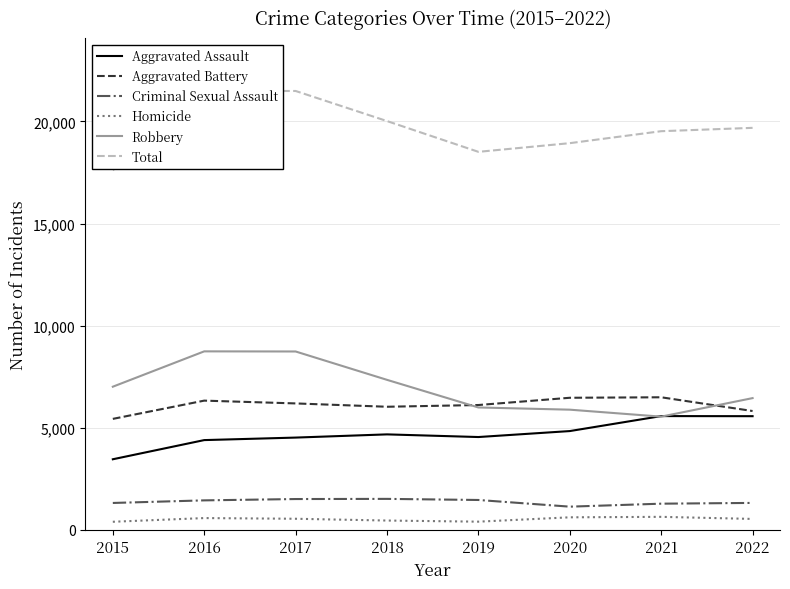

What is the minimum value for Aggravated Battery?

5434